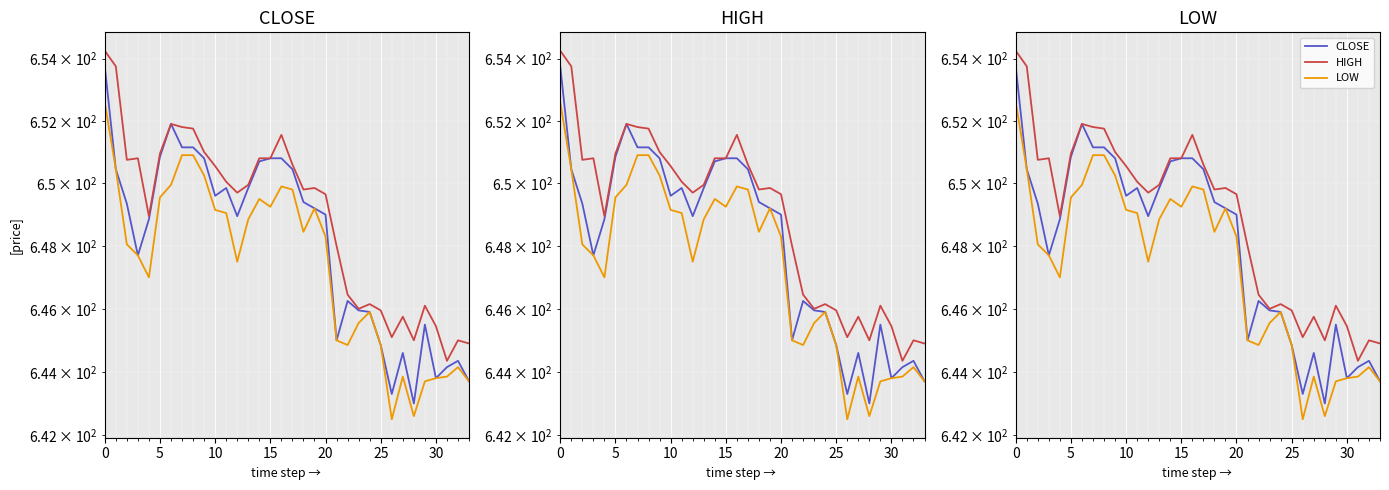

In HIGH, how many points are higher than both neighbors (excluding endpoints)?

8